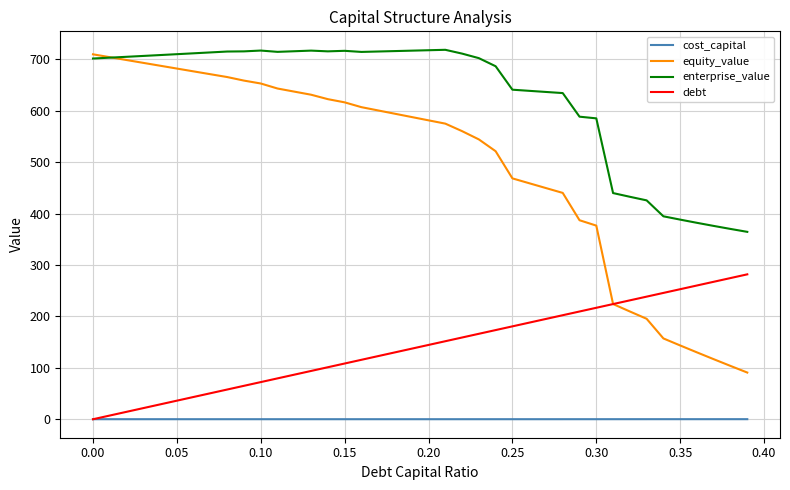

True or false: debt and enterprise_value intersect in this chart.

False